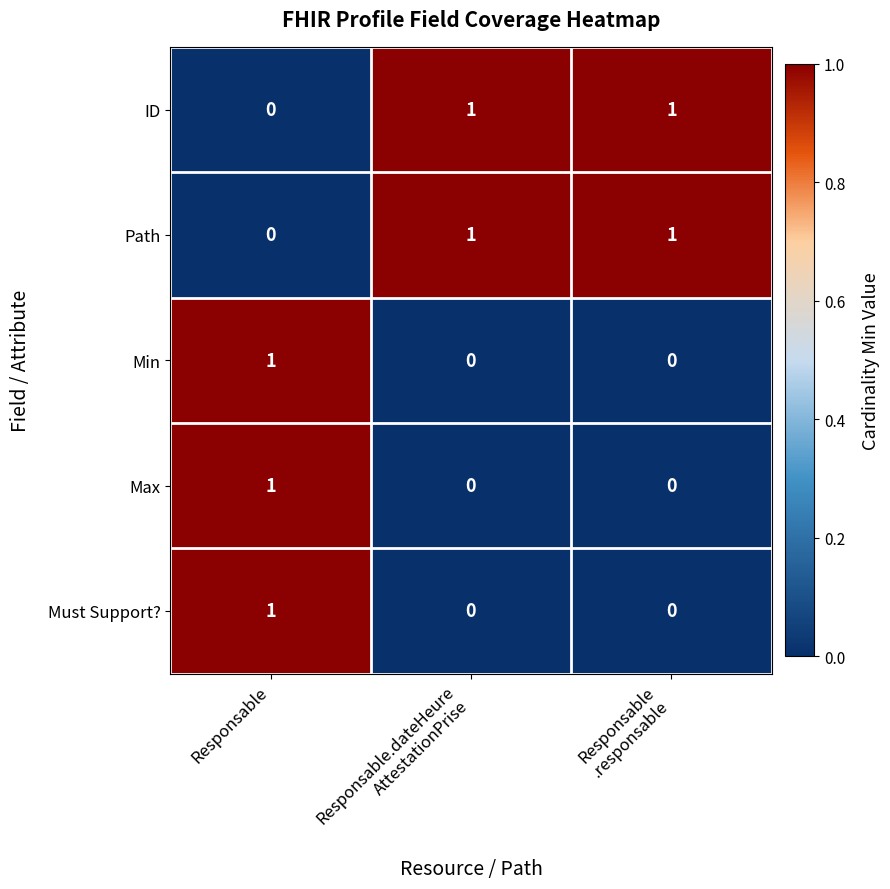

The value of ID at Responsable is 0. True or false?

True